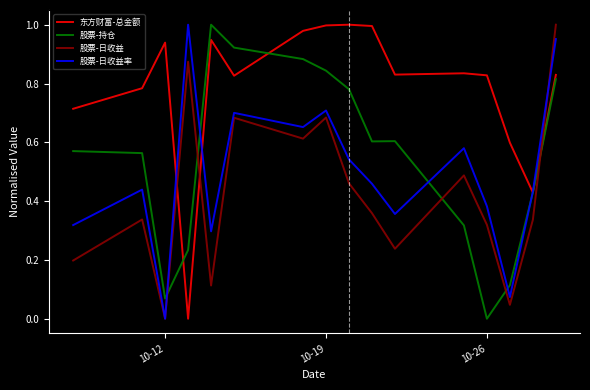

How many times do 股票-日收益 and 股票-持仓 cross each other?

5